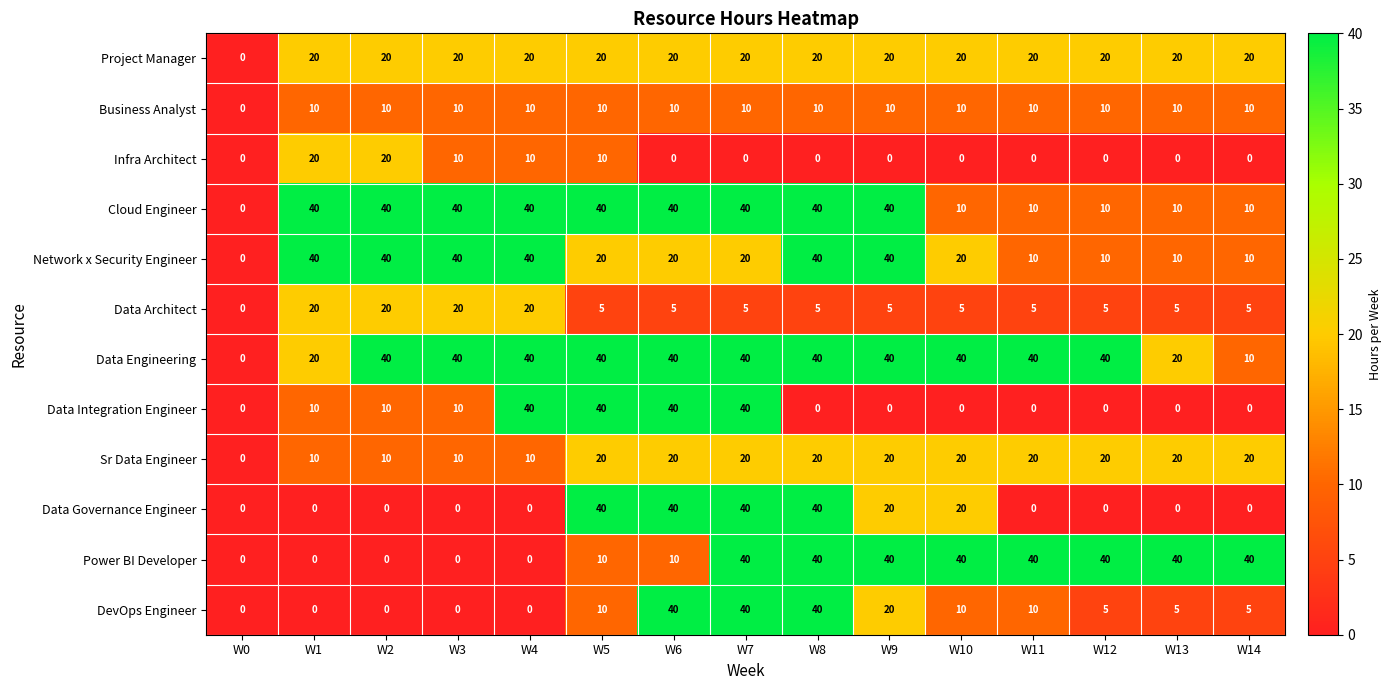

What is the difference between the highest and lowest values at W12?

40